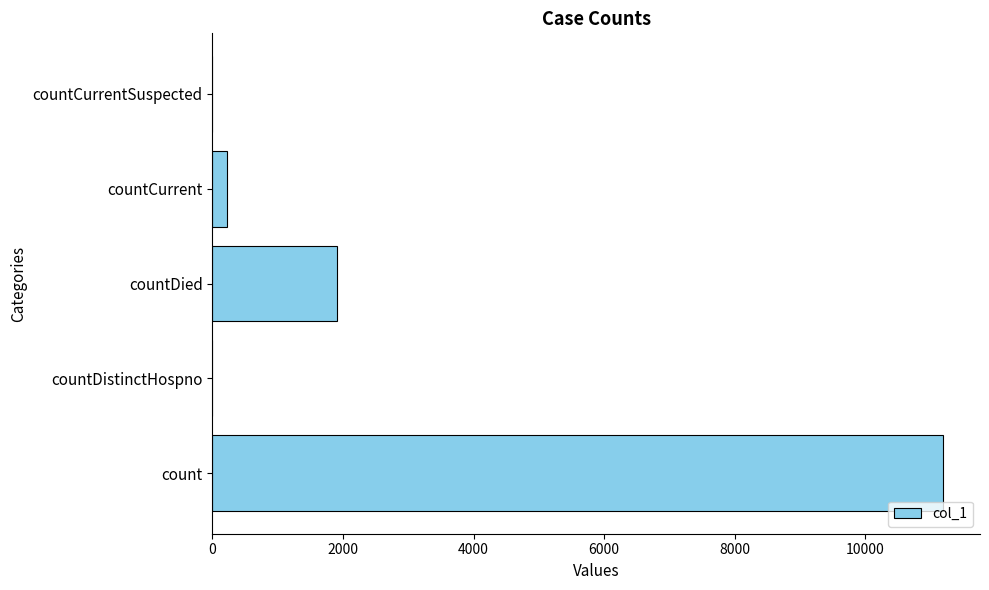

Are the bars horizontal?

Yes